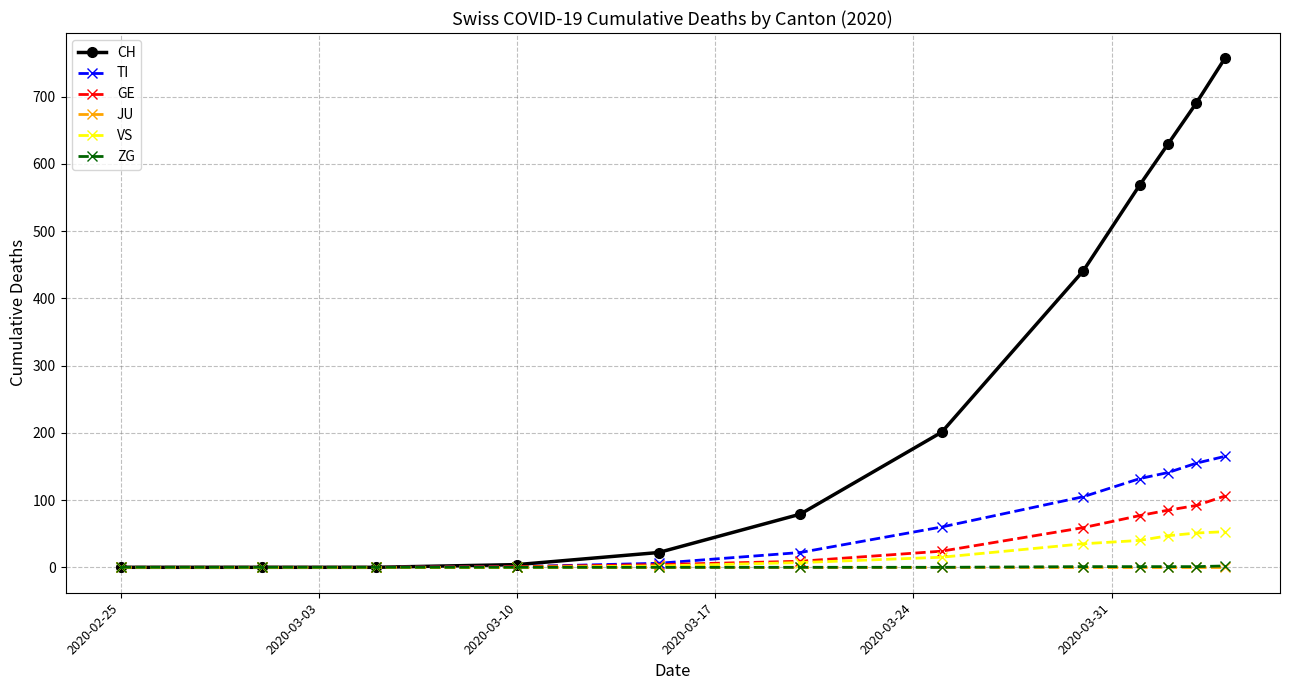

Which series has the largest range (max minus min)?

CH